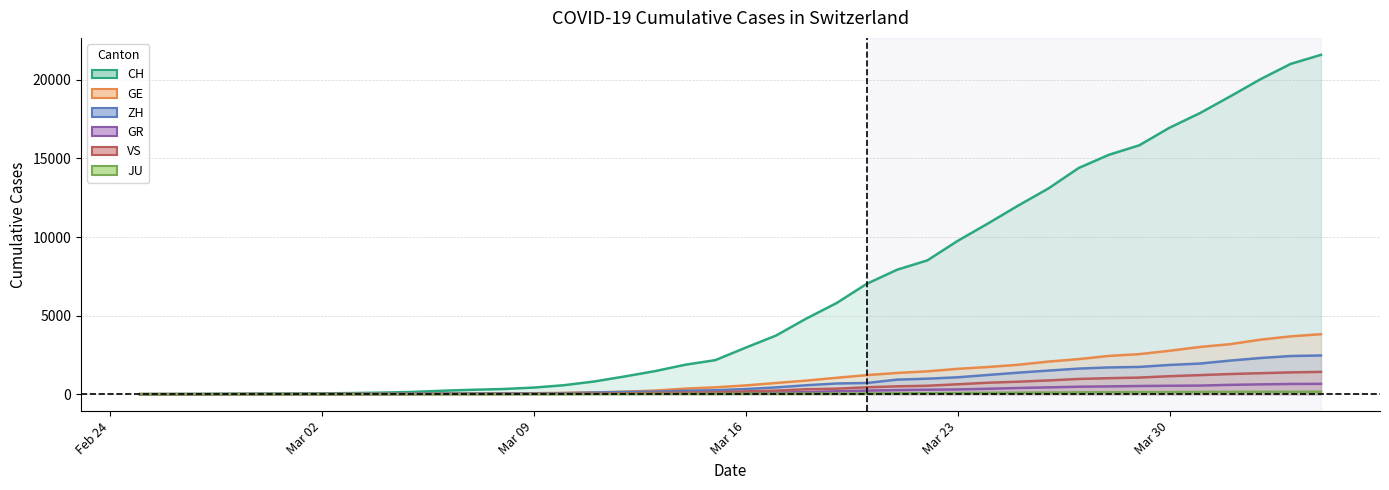

What is the highest value of the VS series?

1418